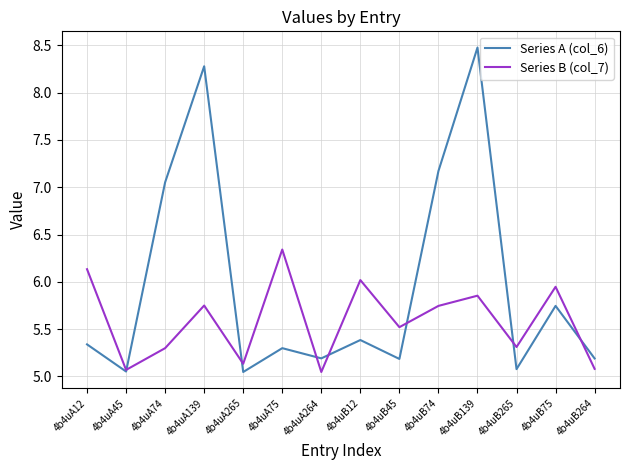

True or false: Series B (col_7) has a value of 5.1 at 4b4uB264.

True